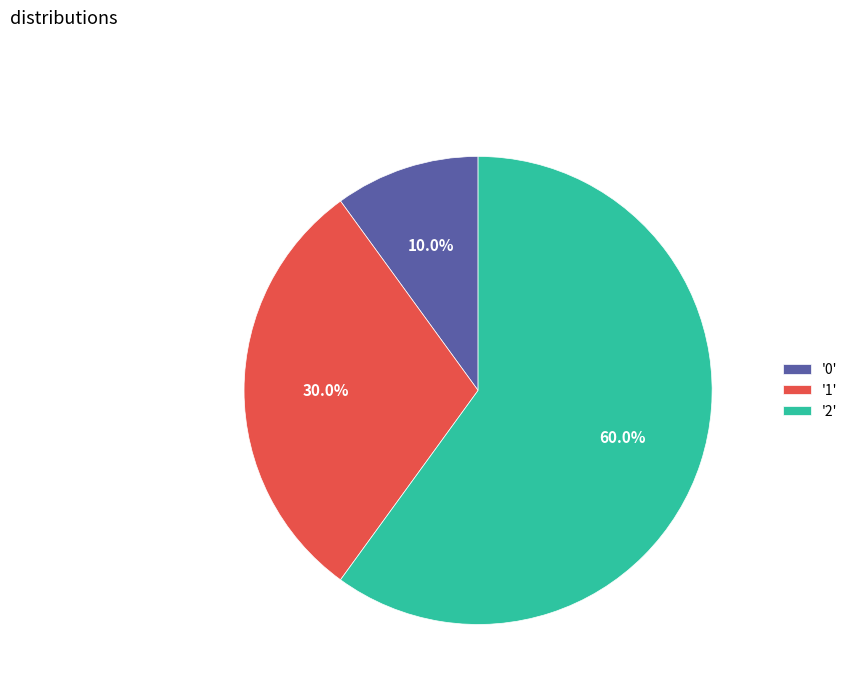

To the nearest percent, what is the average slice percentage?

33%